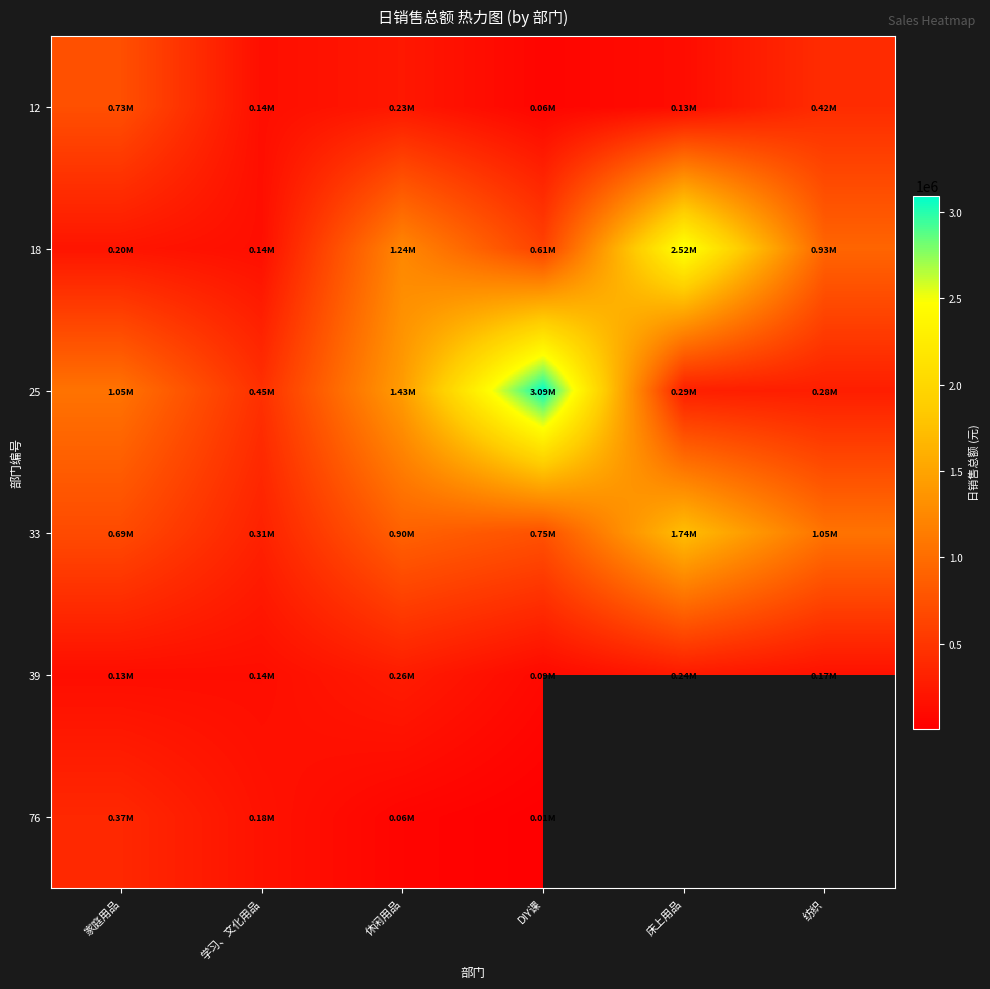

What is the difference between the second highest and second lowest values in the 33 series?

366104.1